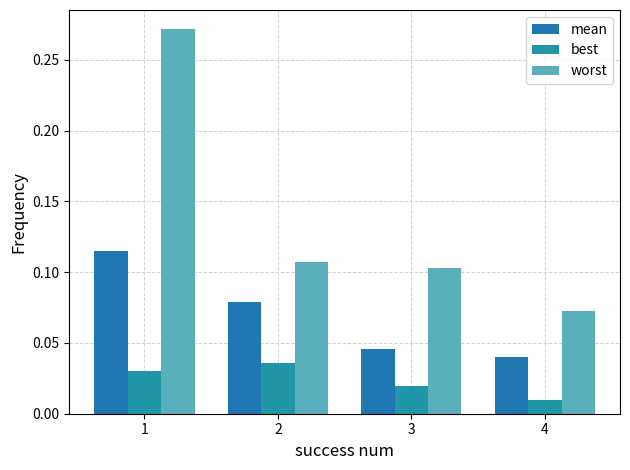

At which category is the sum across all series the highest?

1